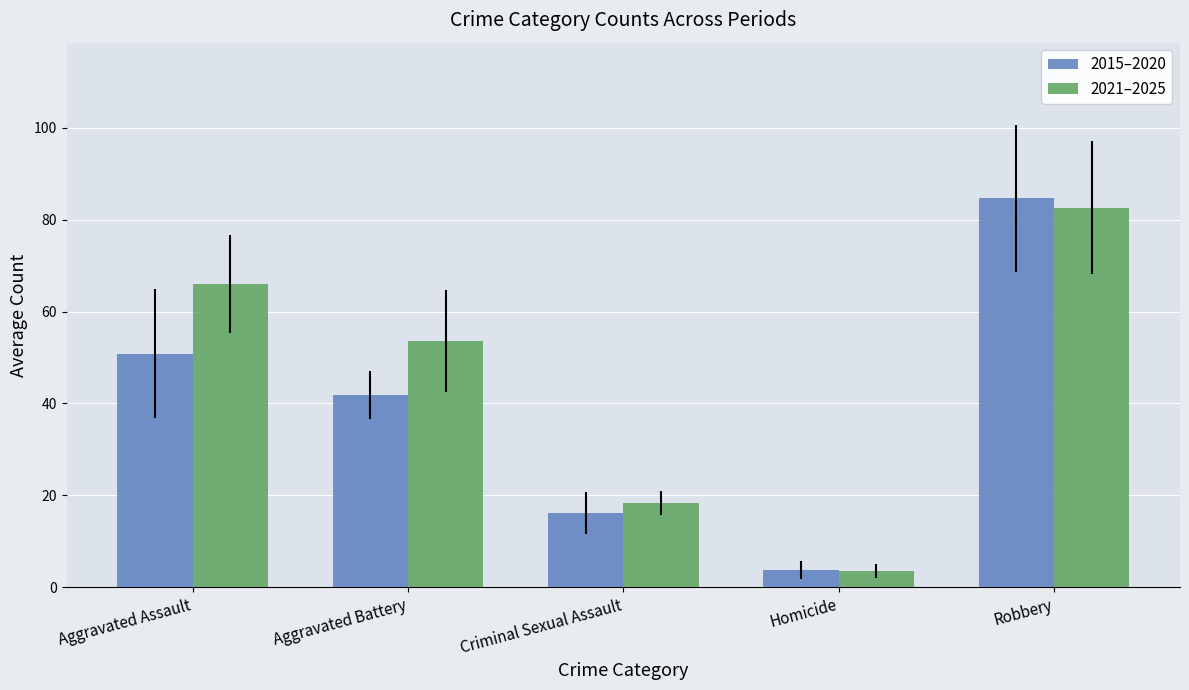

At which label does 2015–2020 first exceed 41?

Aggravated Assault